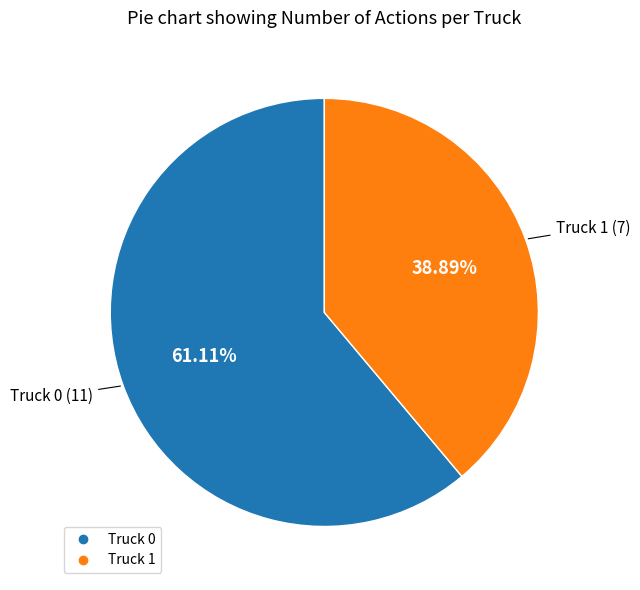

Is it true that Truck 1 is 27% of the pie?

False